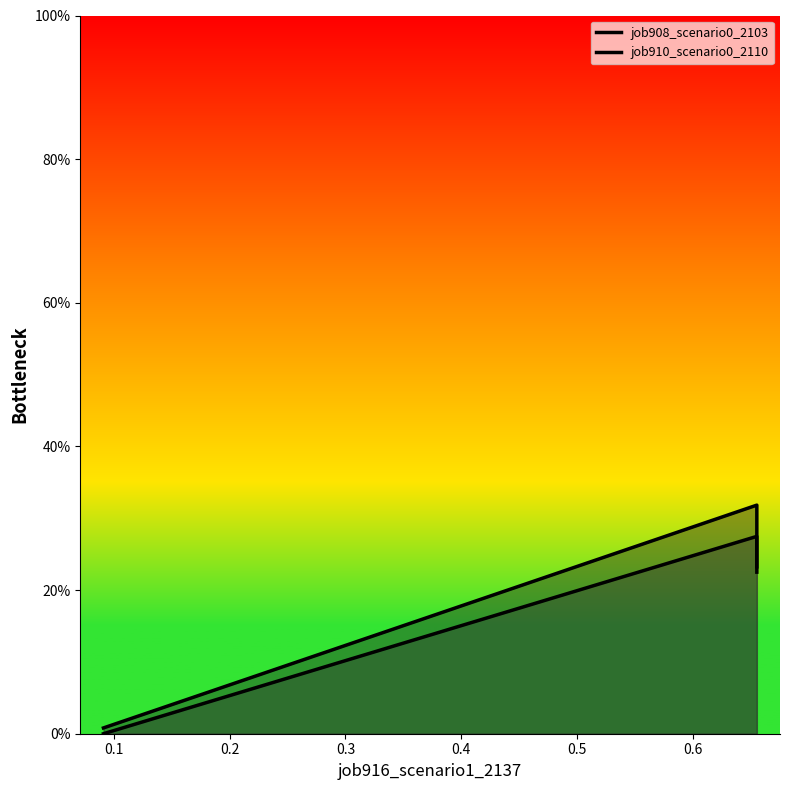

What is the difference between the second highest and minimum values in the job910_scenario0_2110 series?

0.2